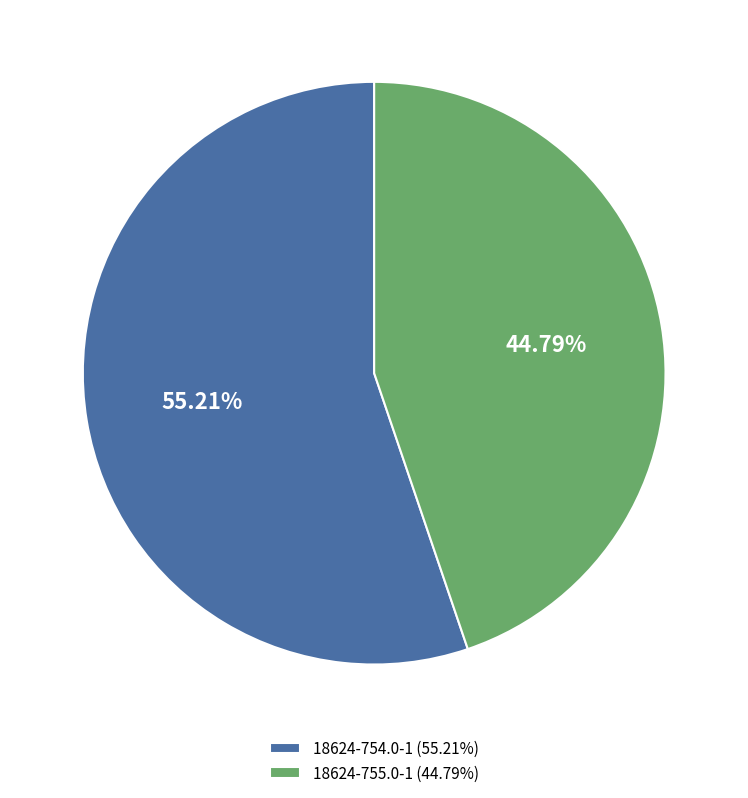

To the nearest percent, what is the difference between the largest and smallest slice percentages?

10%